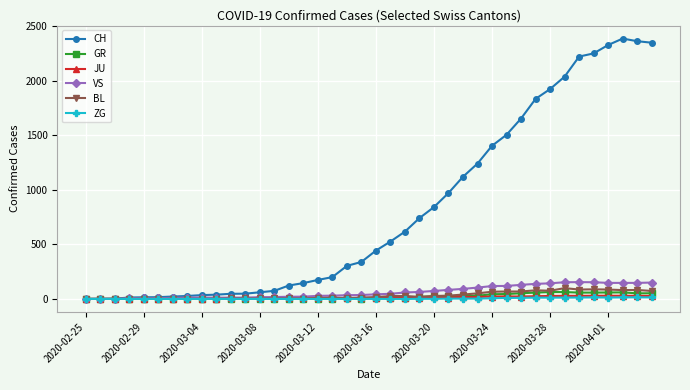

Which series has the largest total across all categories?

CH